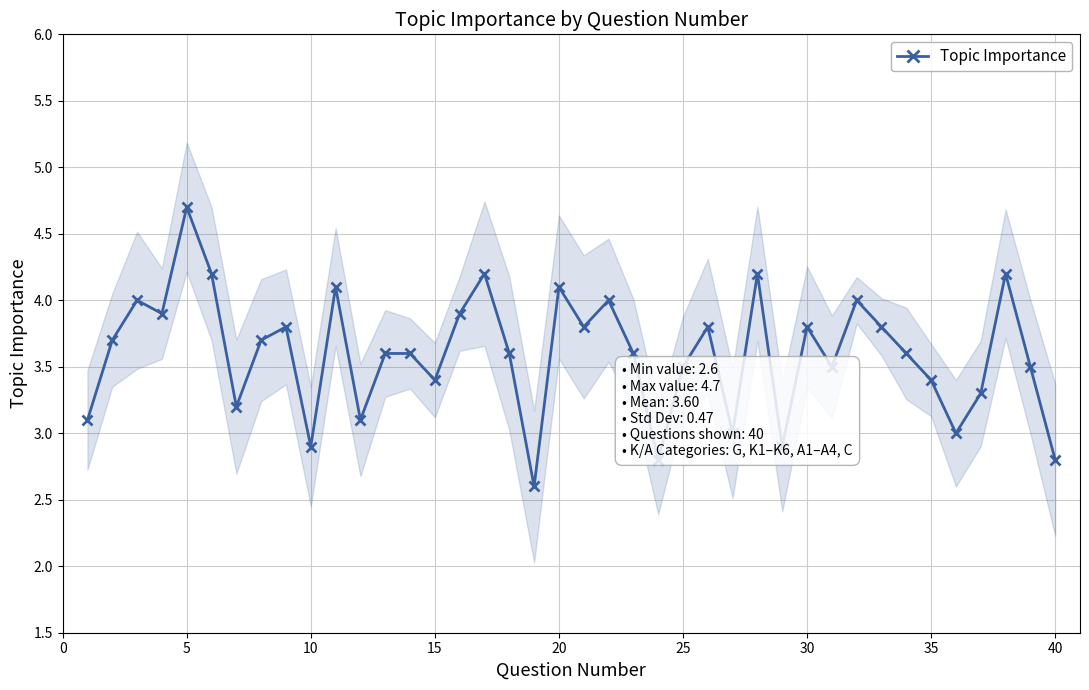

True or false: there are more than 0 points higher than both neighbors.

True